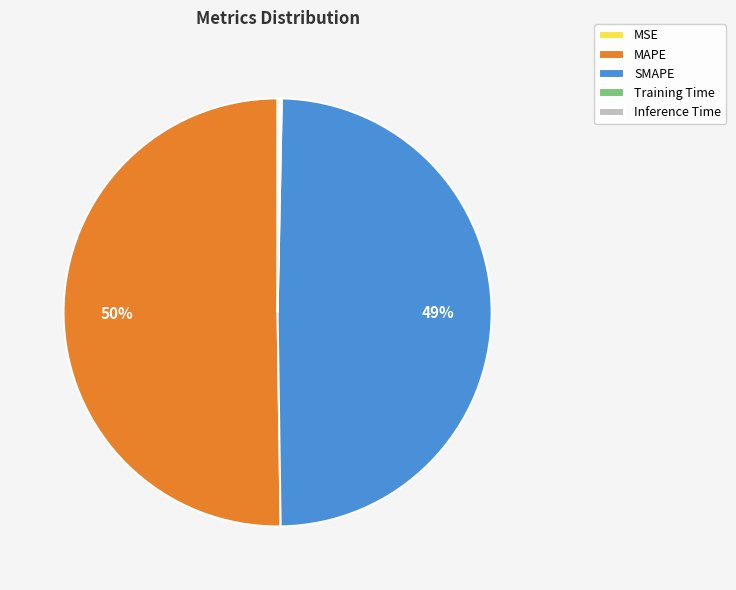

What is the largest slice in the pie chart?

MAPE